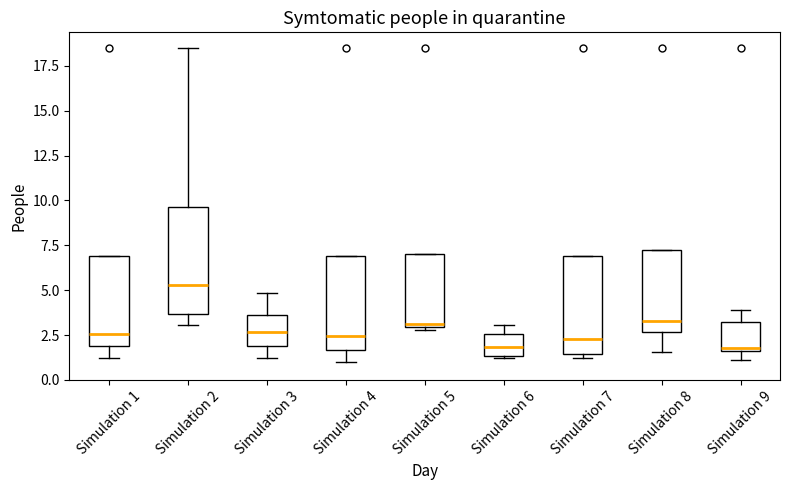

Where is the upper edge of the box for Simulation 9 on the y-axis? The values are not printed on the chart, so give them approximately, as read against the axis.

3.5